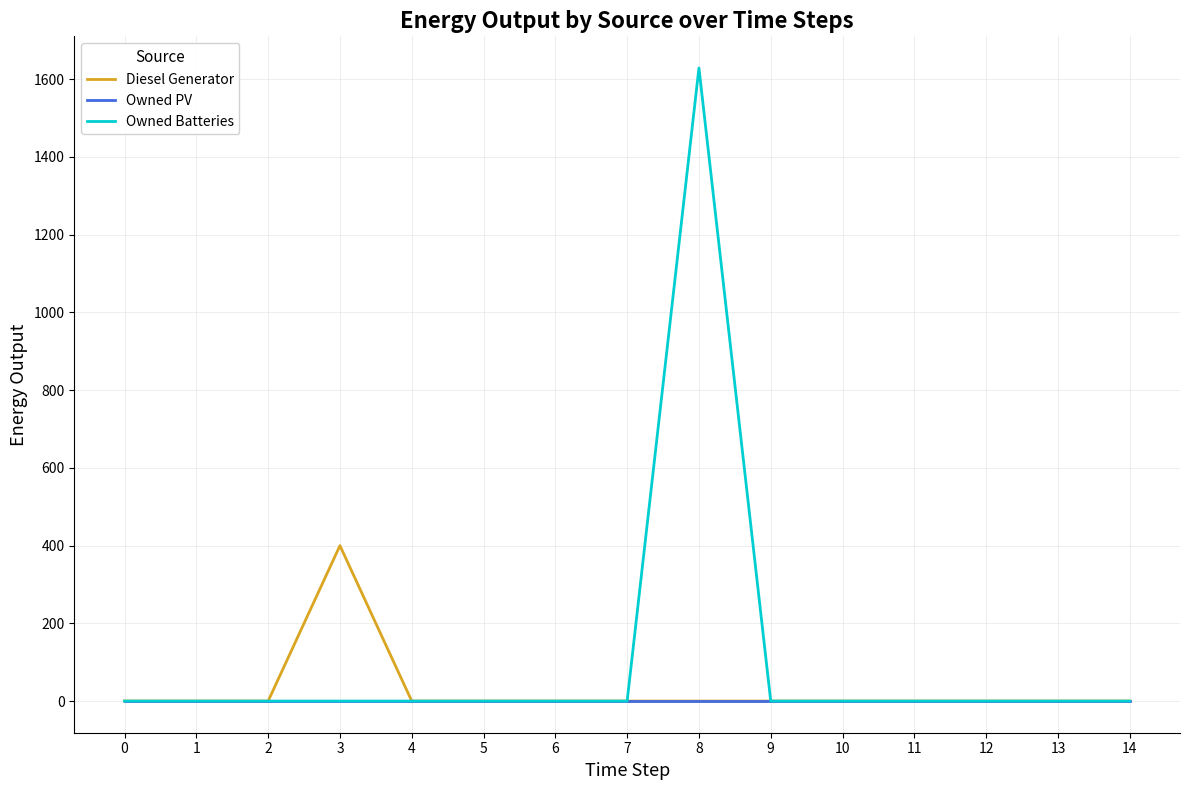

Which series has the widest spread of values?

Owned Batteries